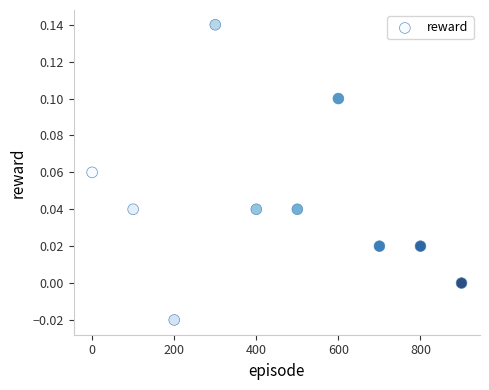

What is the range of X values (max minus min)?

900.0